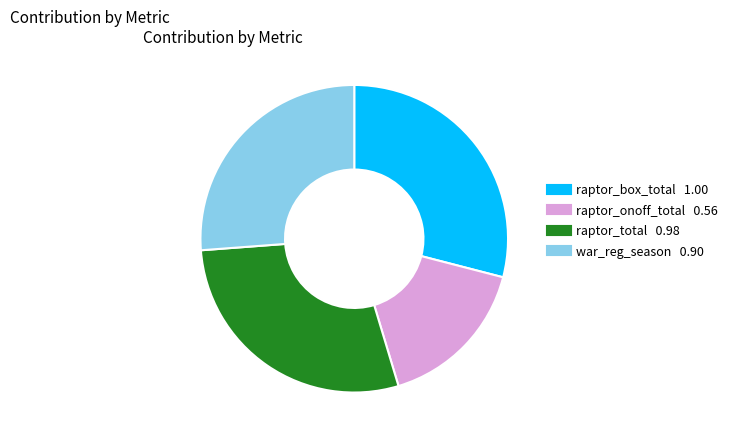

How many segments does this pie chart have?

4